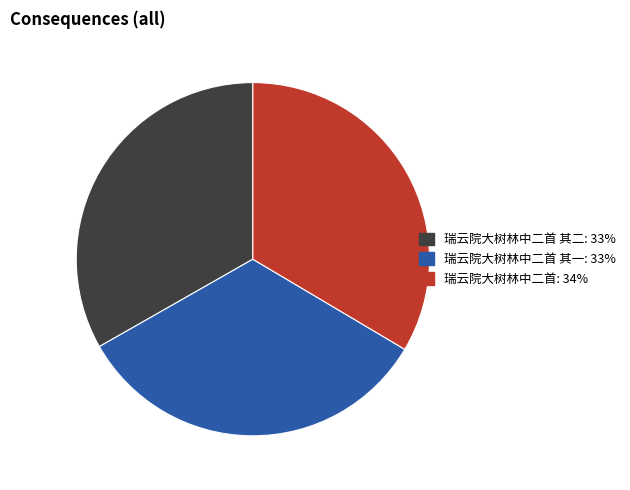

Is there a majority slice in this chart?

No